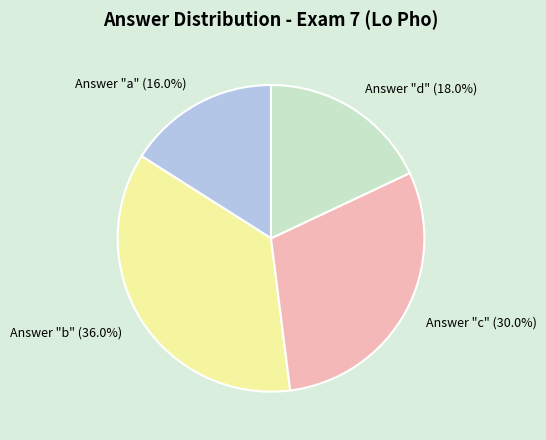

Which category has the biggest portion of the pie?

Answer "b" (36.0%)